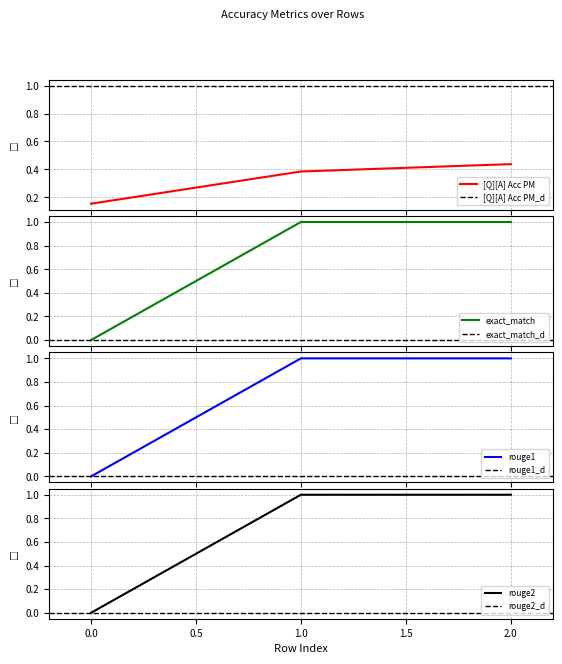

What is the difference between the maximum and second lowest values in the [Q][A] Acc PM series?

0.1